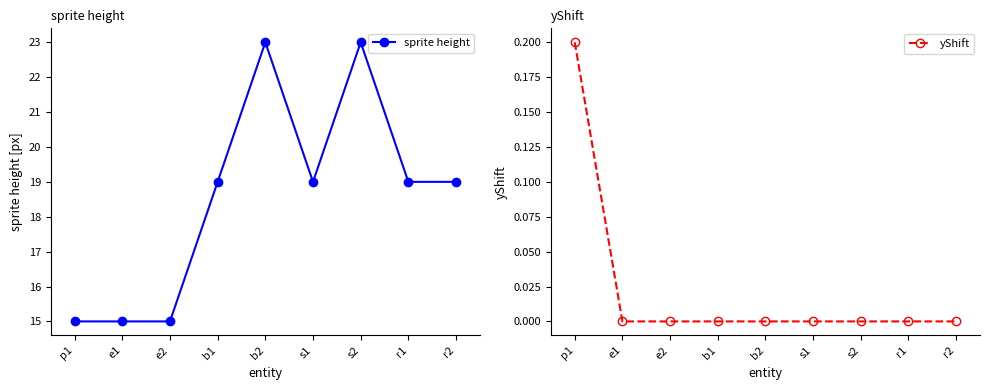

At which label is sprite height closest to 19?

b1